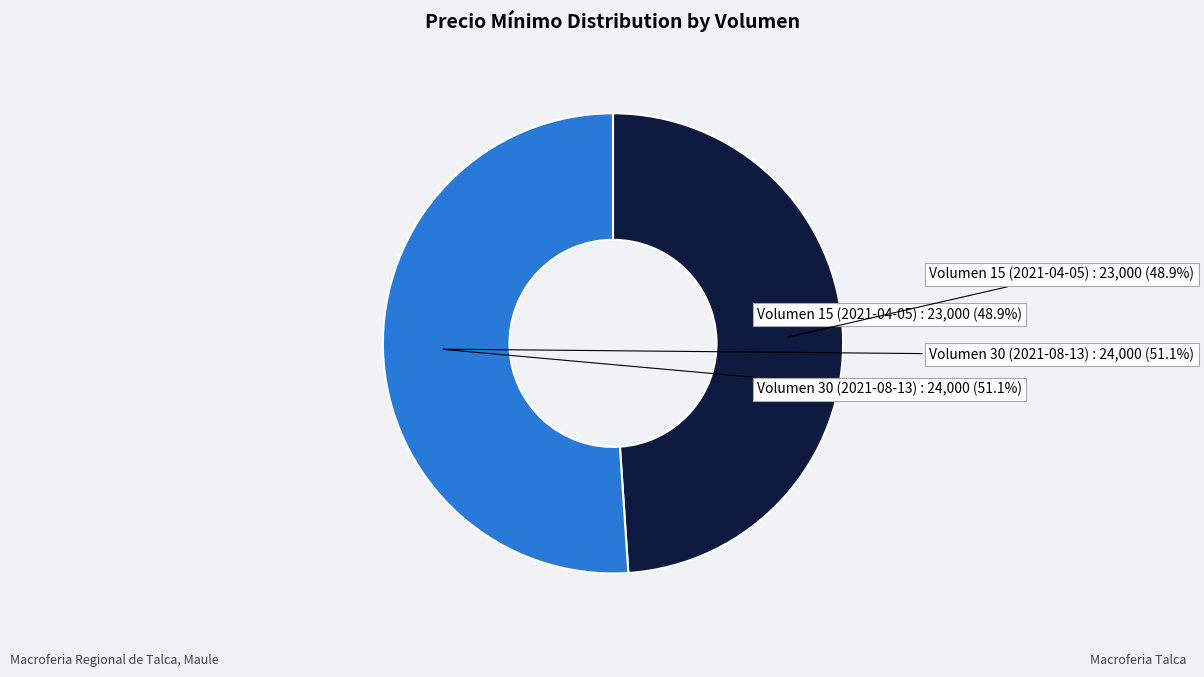

Does any single category account for the majority?

Yes